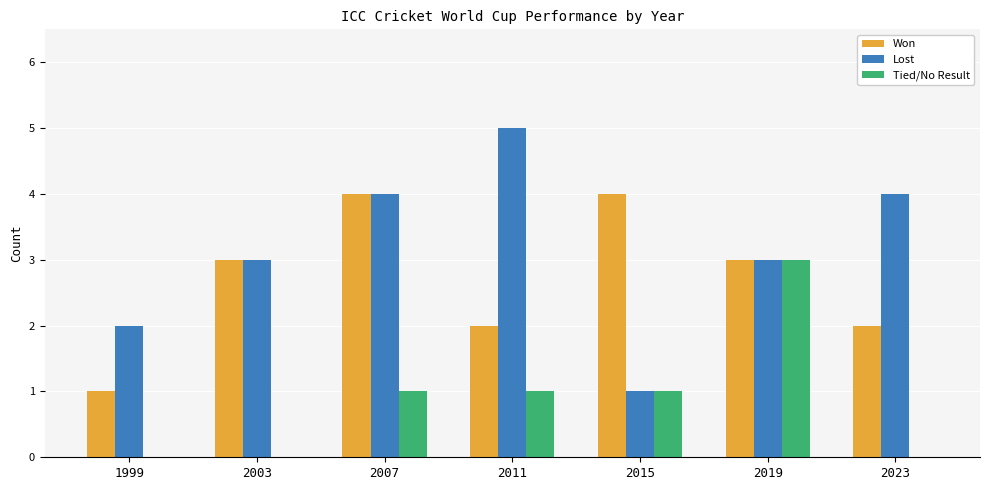

Between 1999 and 2007, which series saw the biggest shift?

Won